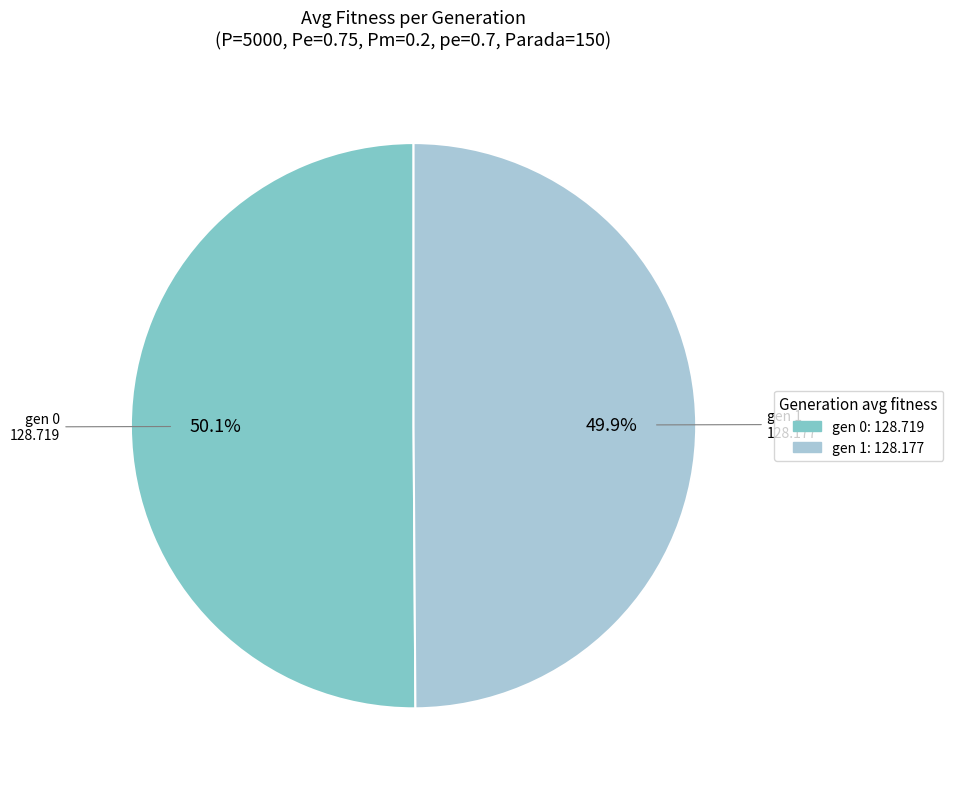

Combined, do gen 1 and gen 0 account for over 50%?

Yes